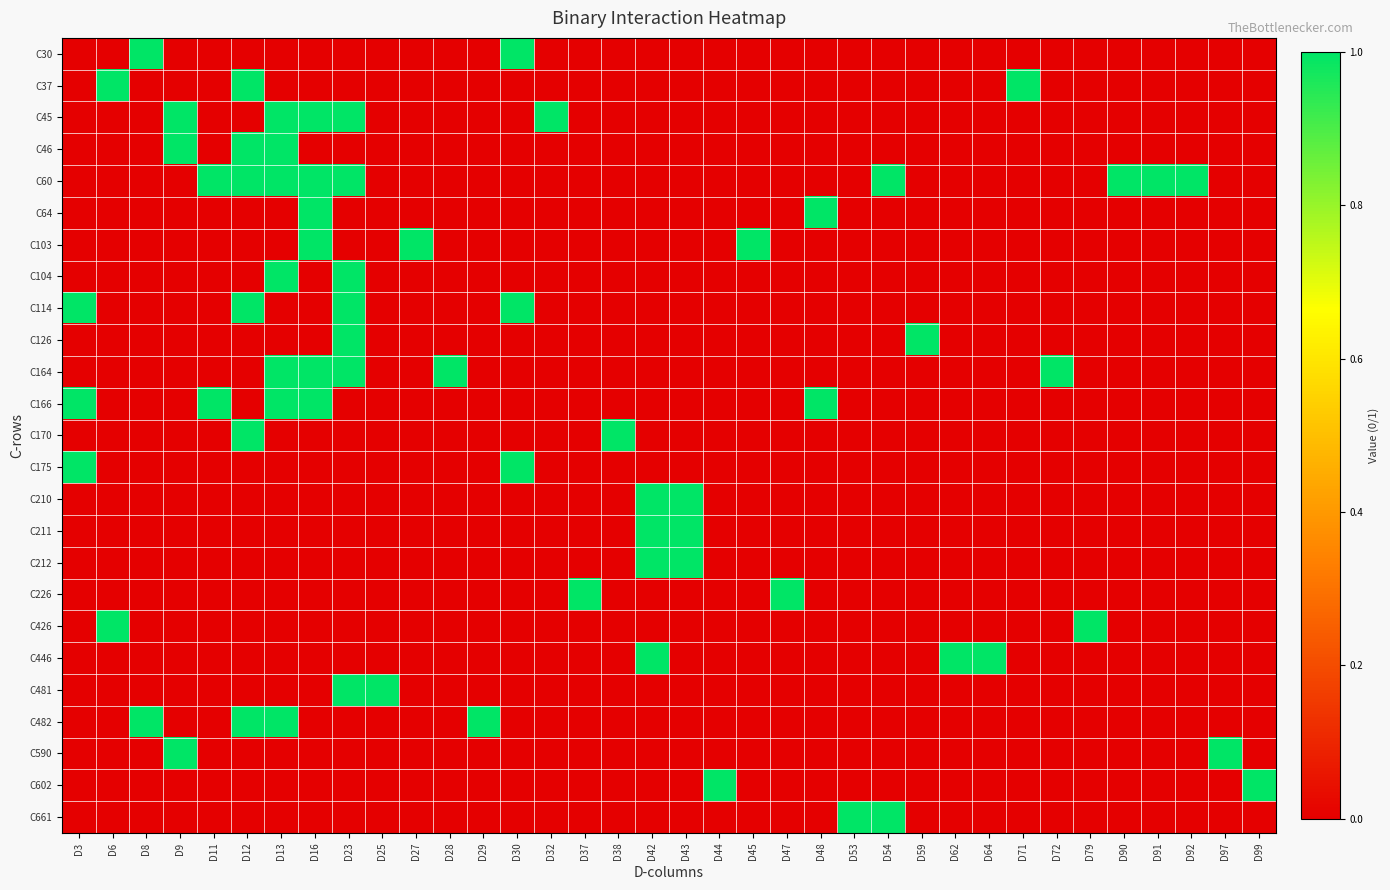

At how many categories does at least one series exceed 0?

36